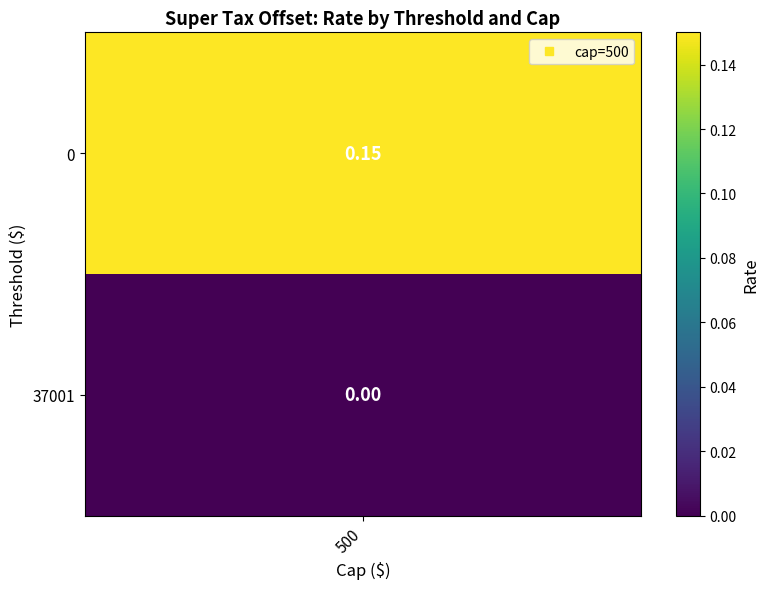

How many values exceed 0?

1